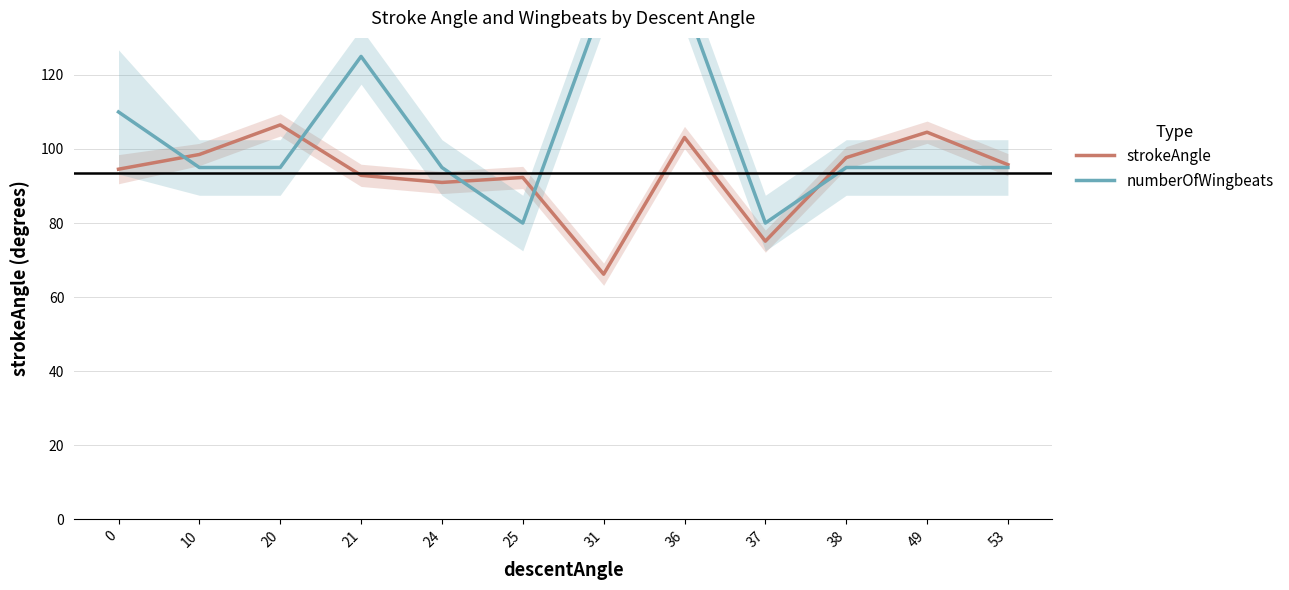

List the series in order of their overall mean, highest first.

numberOfWingbeats, strokeAngle